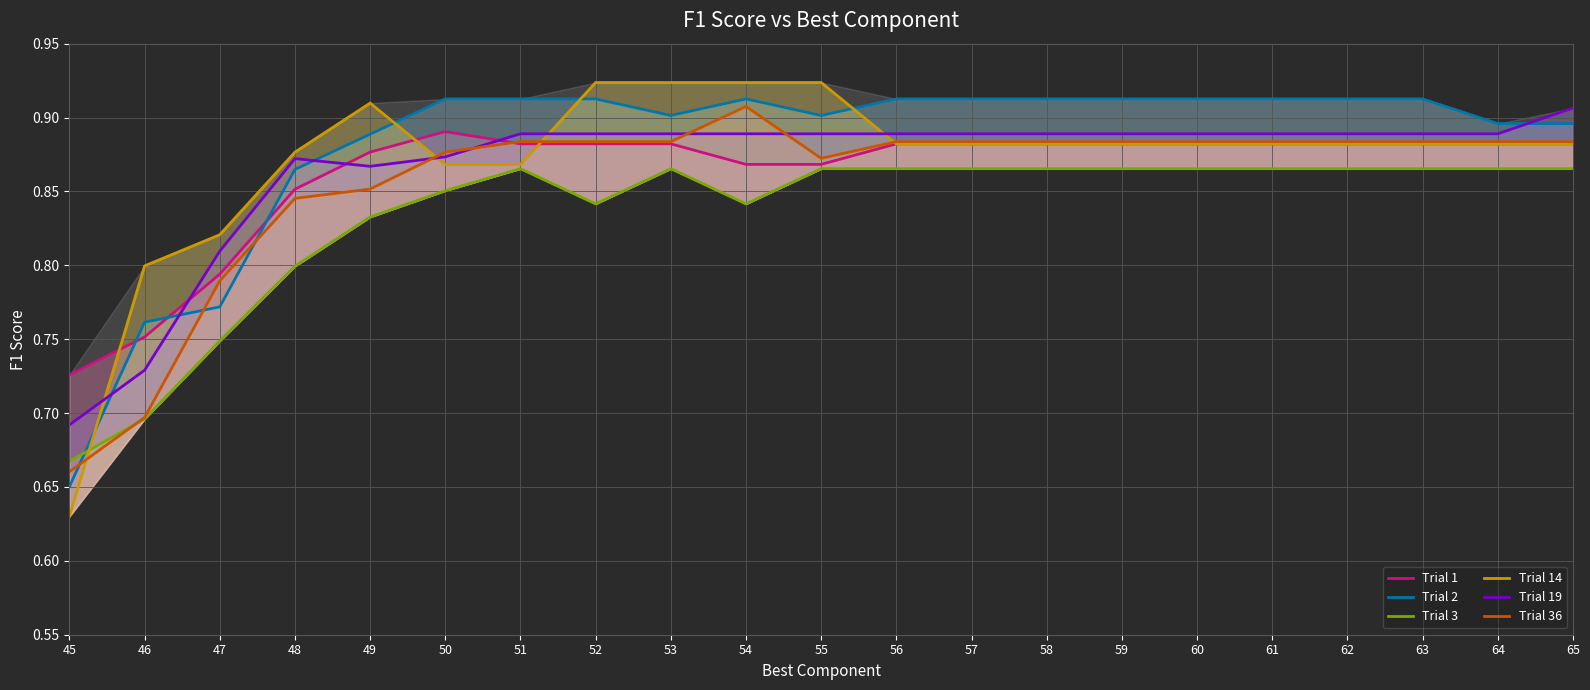

What is the difference between the maximum and minimum values in the Trial 14 series?

0.3